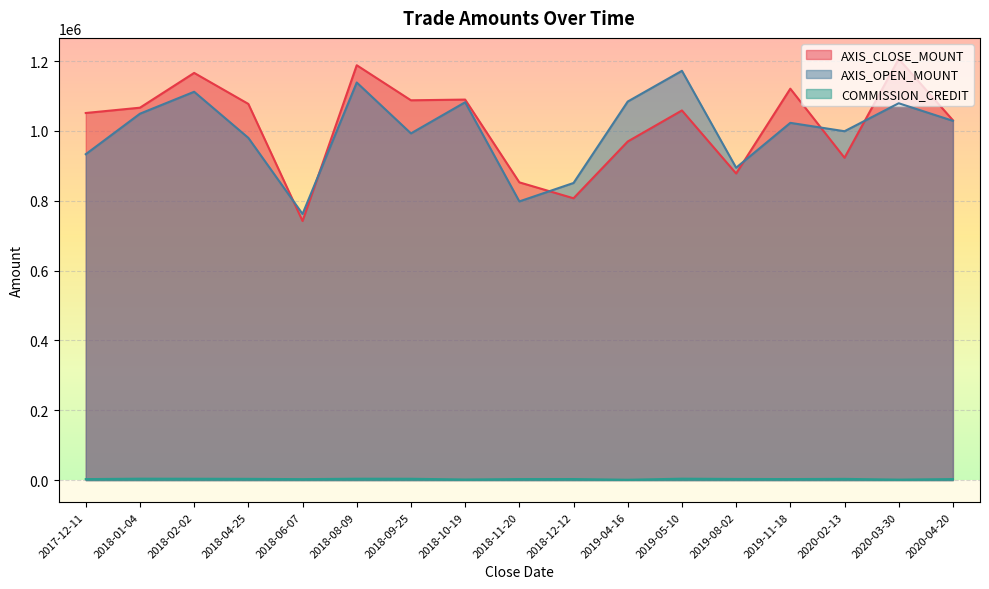

At 2020-02-13, list the series in order from smallest to largest.

COMMISSION_CREDIT, AXIS_CLOSE_MOUNT, AXIS_OPEN_MOUNT